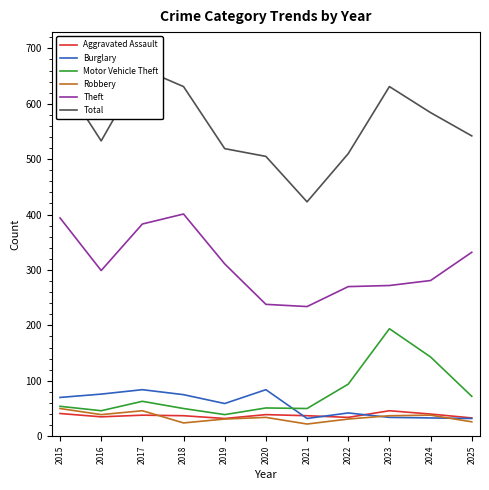

True or false: Robbery has a value of 31 at 2022.

True